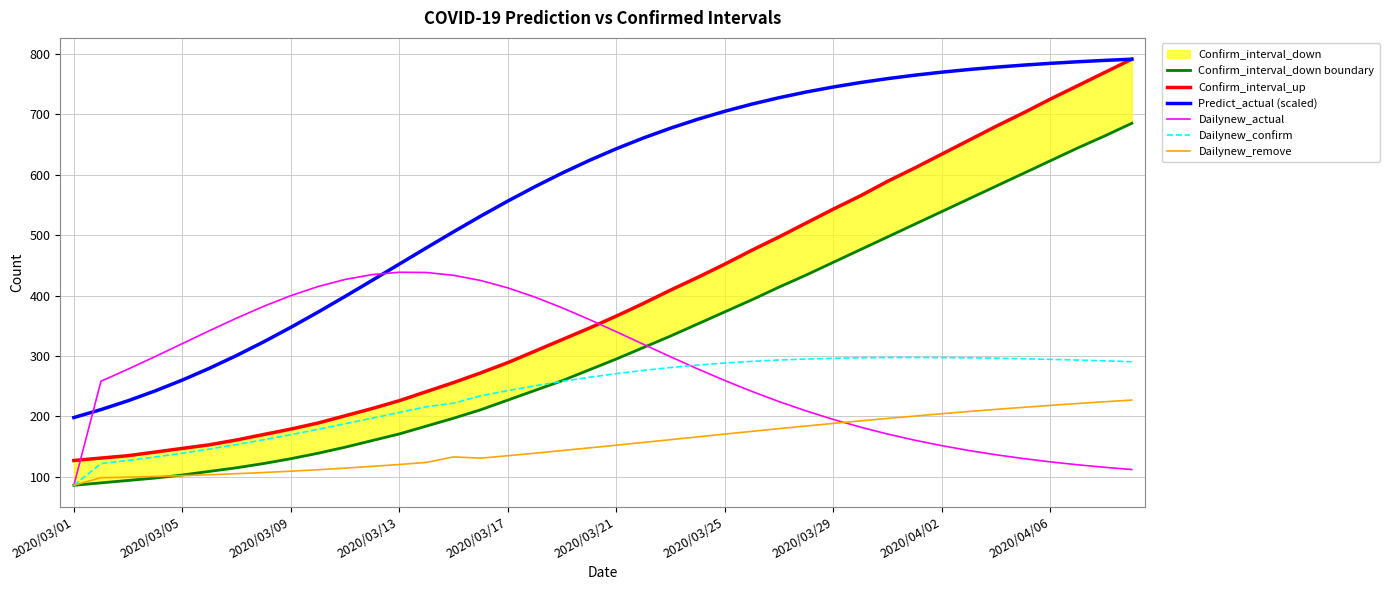

How many lines are shown in the chart?

6